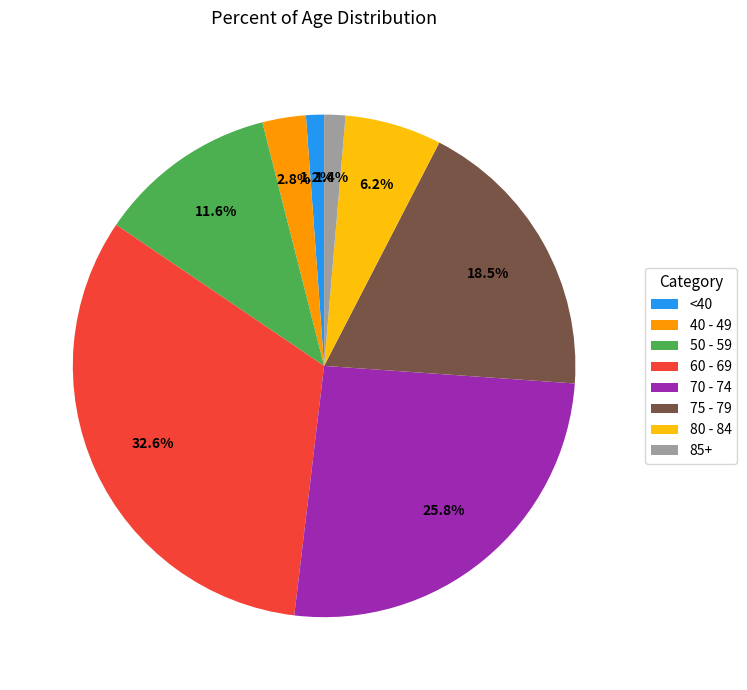

Does 60 - 69 represent more than half of the total?

No